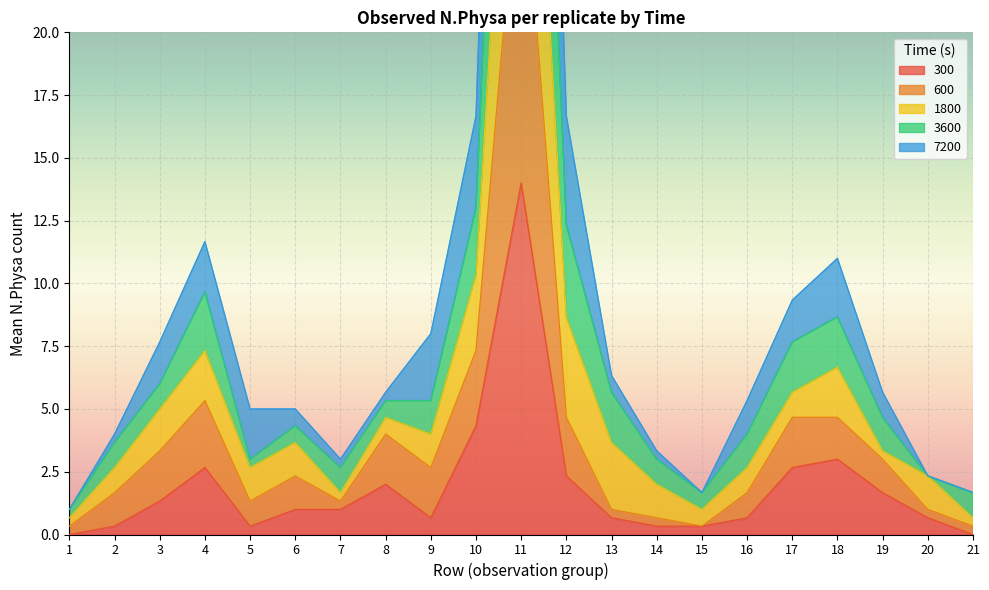

Between 6 and 10, which series saw the biggest shift?

7200